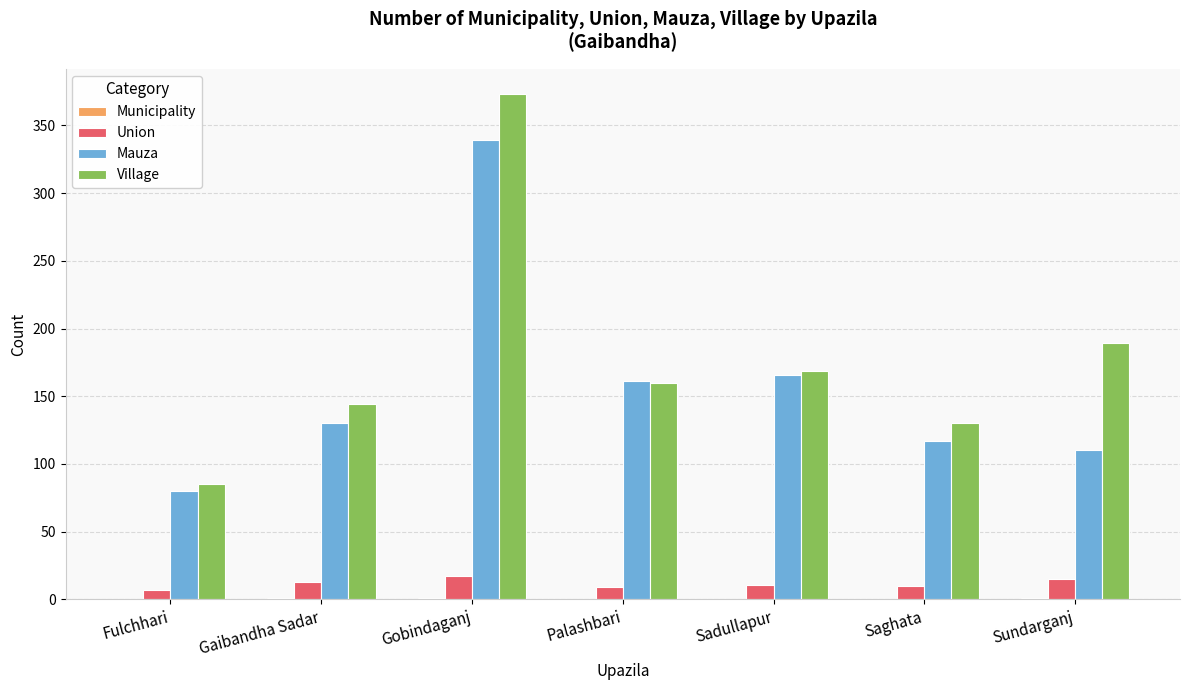

At which label is Village closest to 229?

Sundarganj